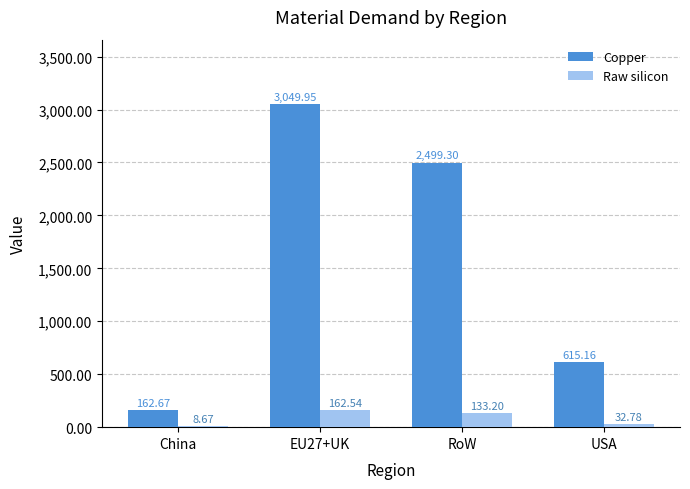

How many data points does each series have?

4